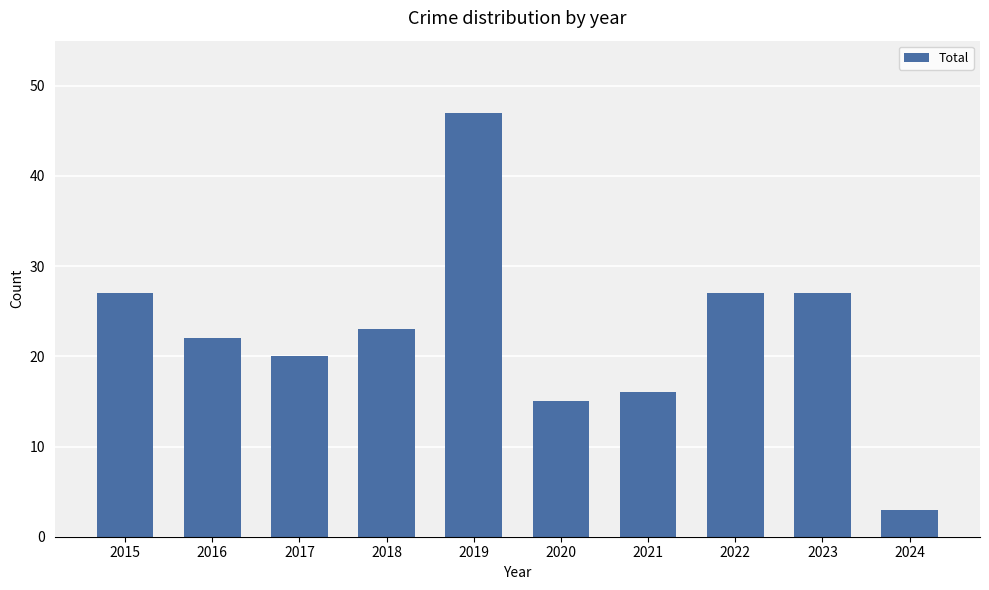

True or false: the data shows 45 at 2022.

False